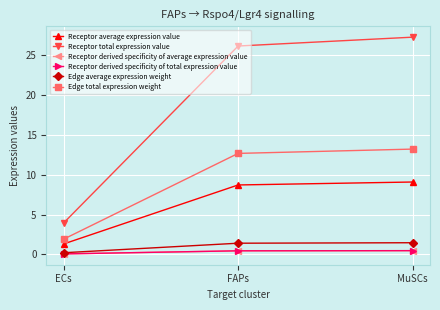

What are all the series names shown in the legend?

Receptor average expression value, Receptor total expression value, Receptor derived specificity of average expression value, Receptor derived specificity of total expression value, Edge average expression weight, Edge total expression weight